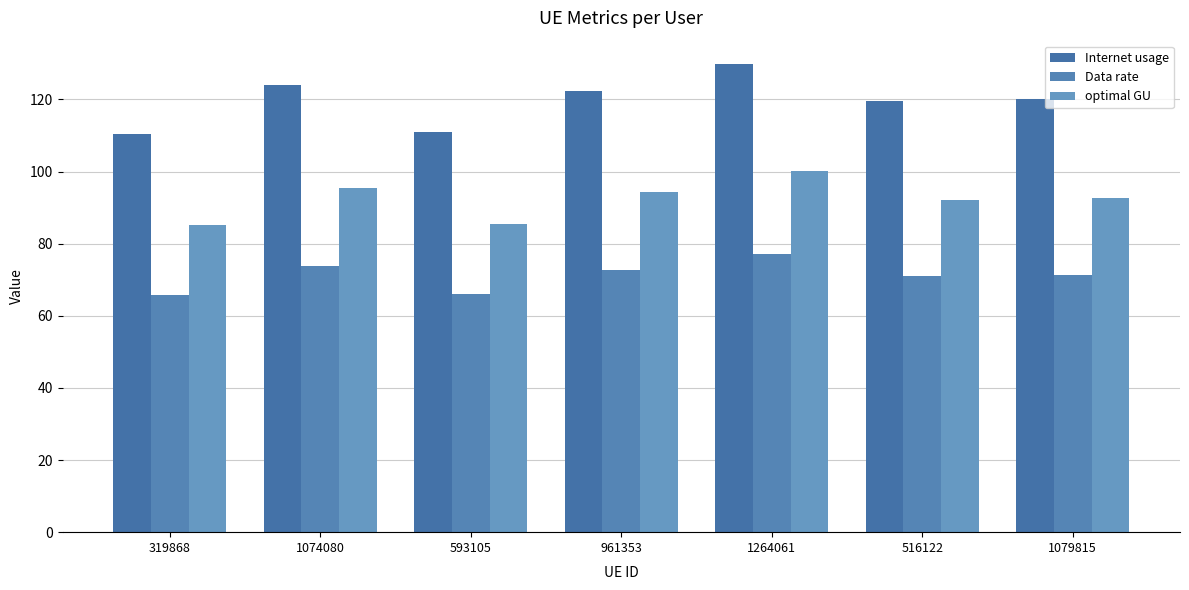

What is the minimum value shown in the chart?

65.7